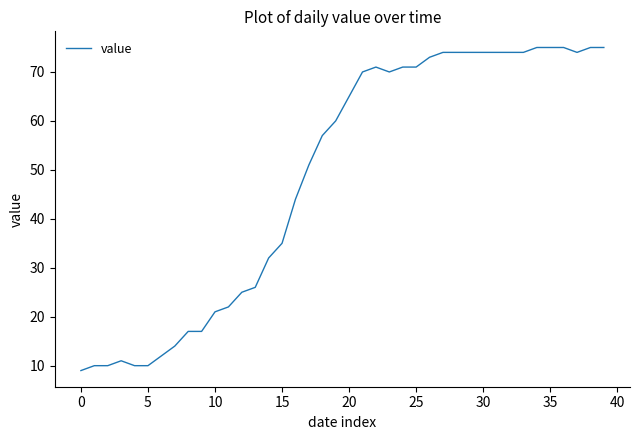

What is the greatest value displayed?

75